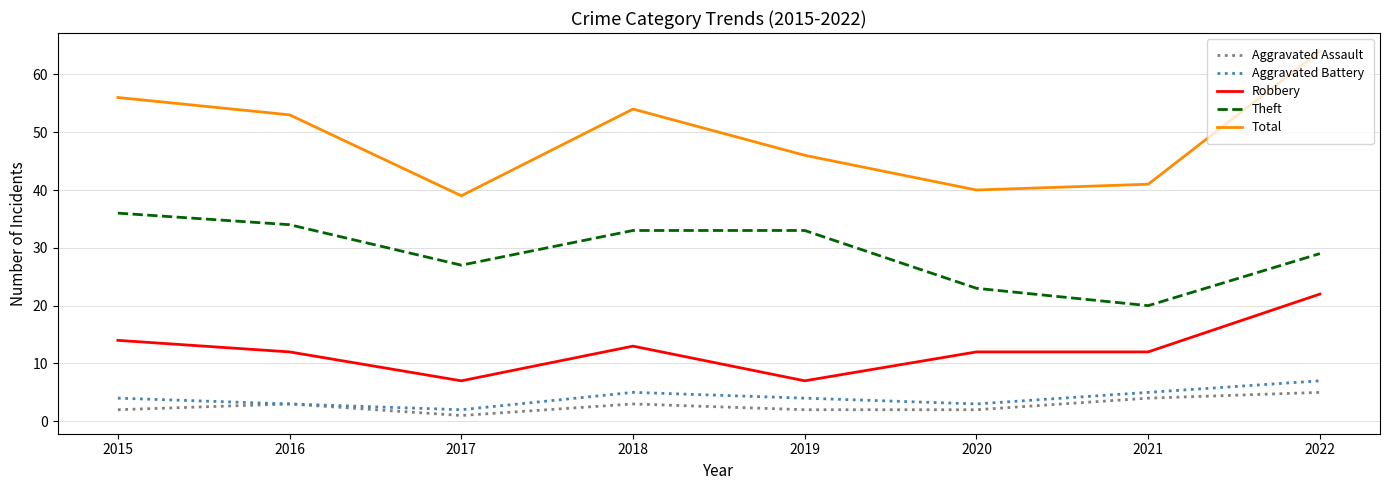

What is the highest value of the Total series?

64